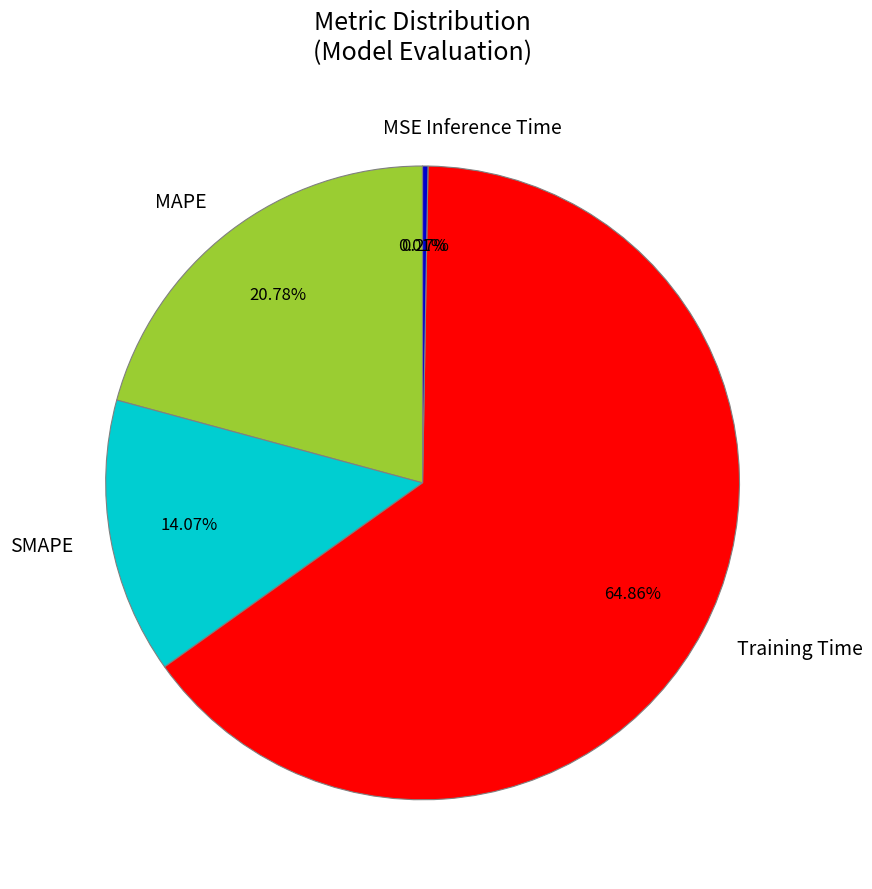

Do MAPE and SMAPE together represent more than half of the pie?

No